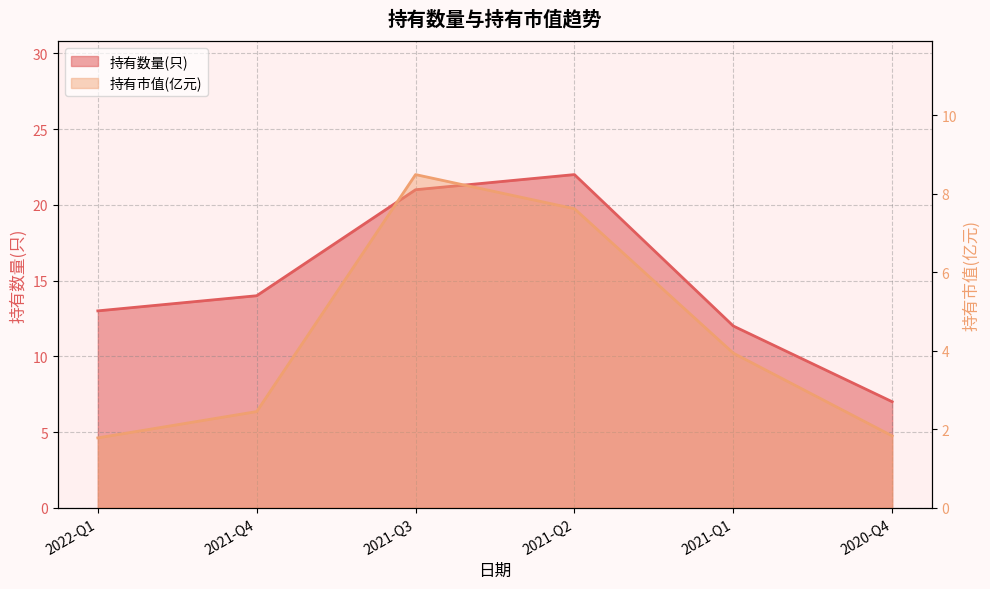

Does the chart have visible grid lines?

Yes